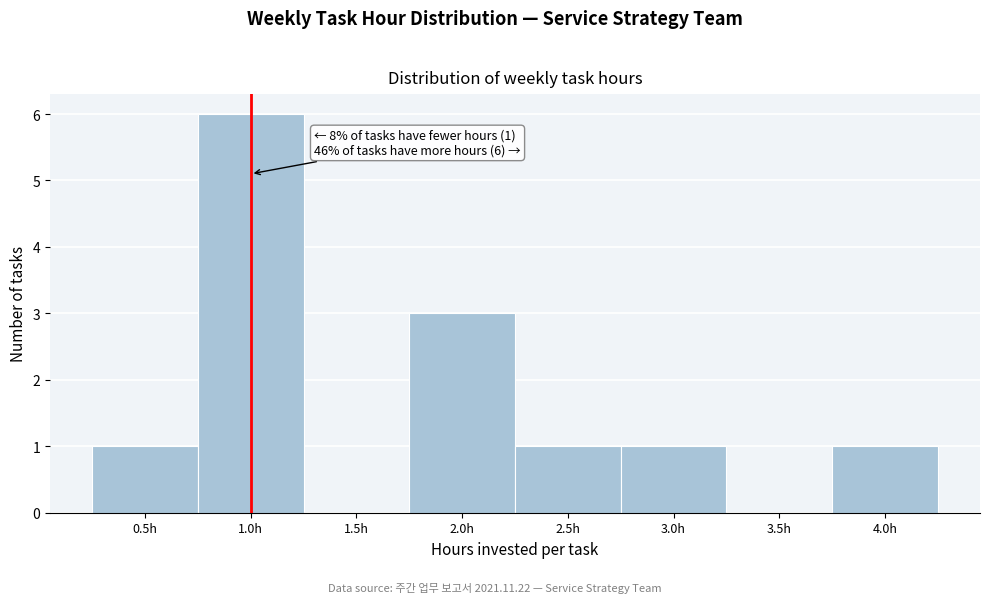

Which range on the x-axis has the tallest bar?

0.75 to 1.25